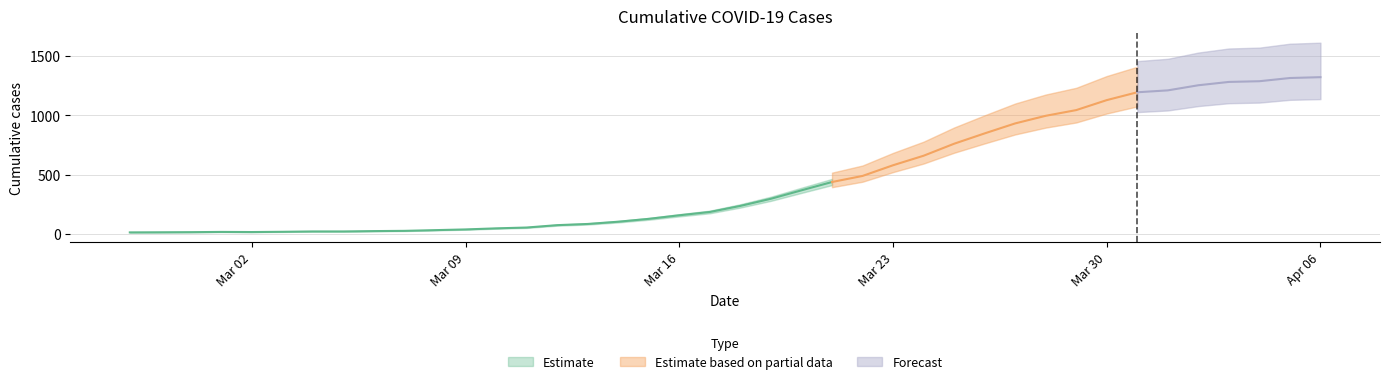

The chart shows a value of 302 at 2020-04-05. True or false?

False